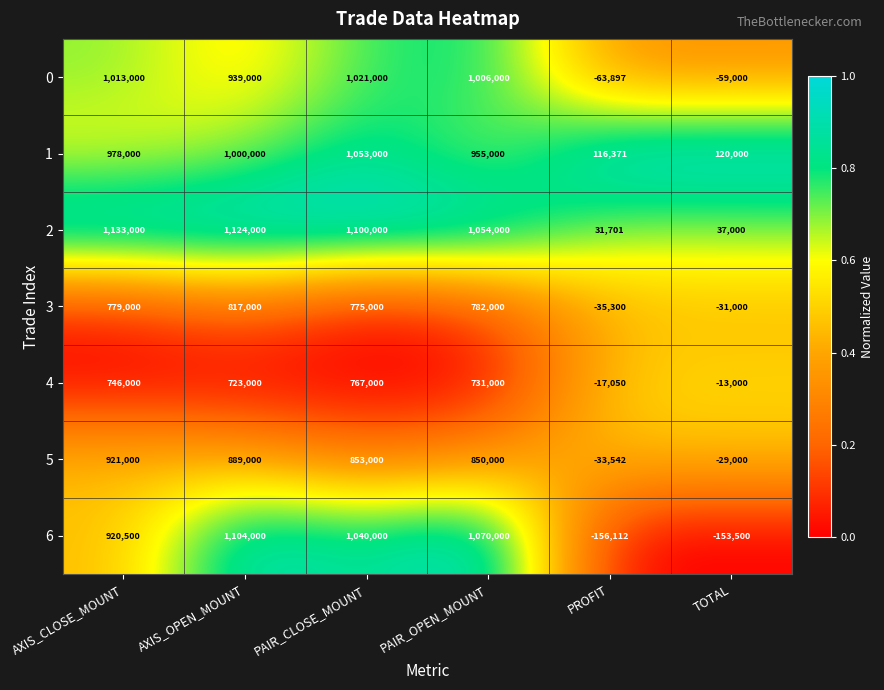

Between PAIR_CLOSE_MOUNT and PROFIT, which series saw the biggest shift?

6